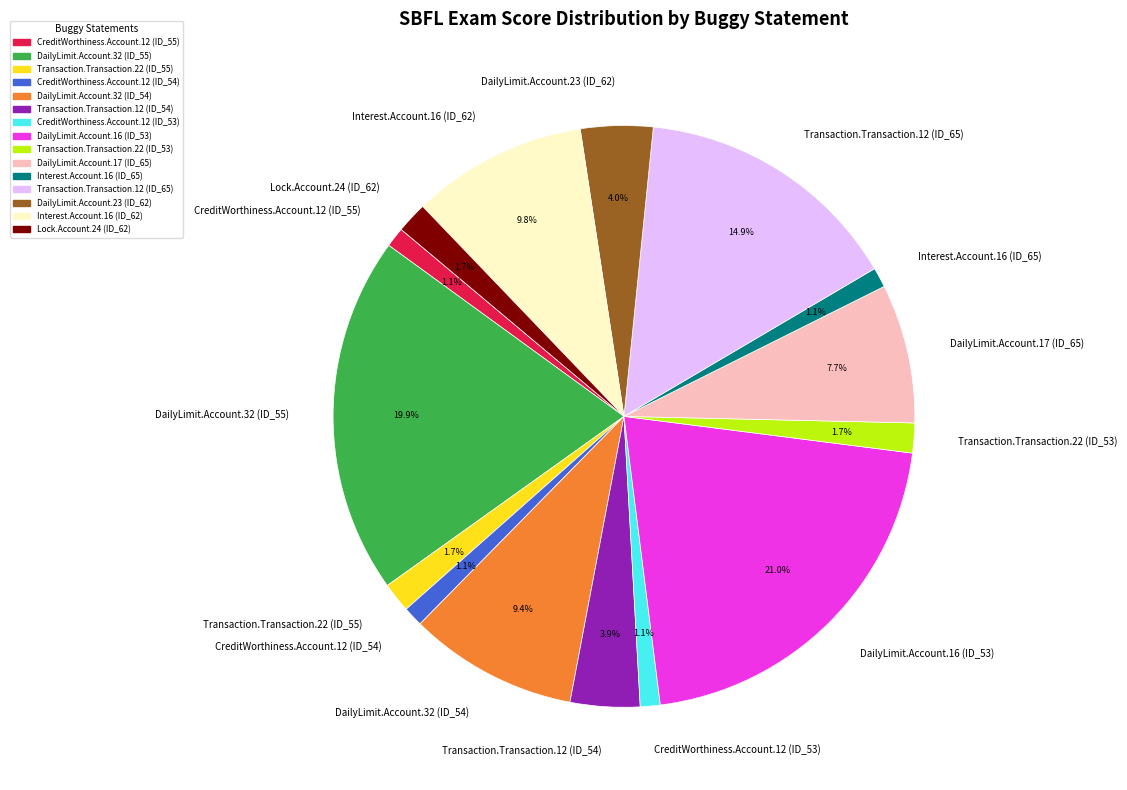

Does Transaction.Transaction.22 (ID_53) represent more than half of the total?

No